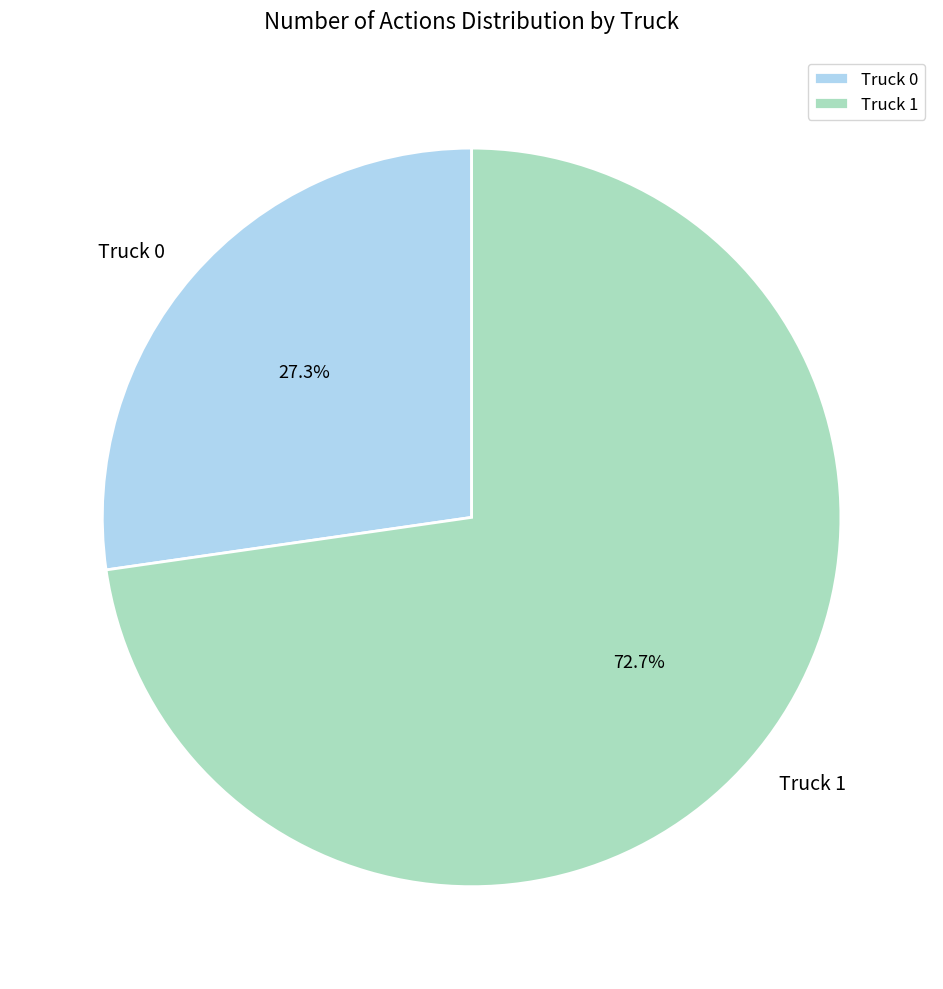

Count the number of slices in the pie.

2